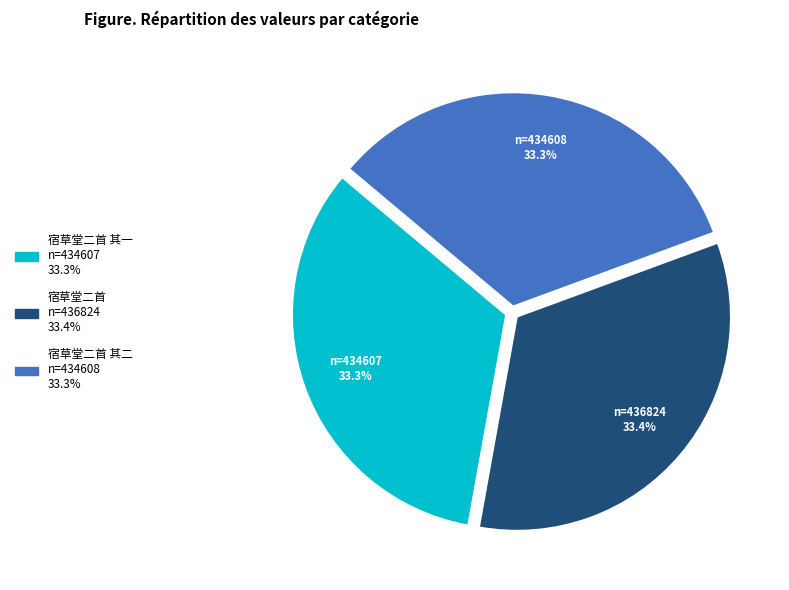

Does any single category account for the majority?

No